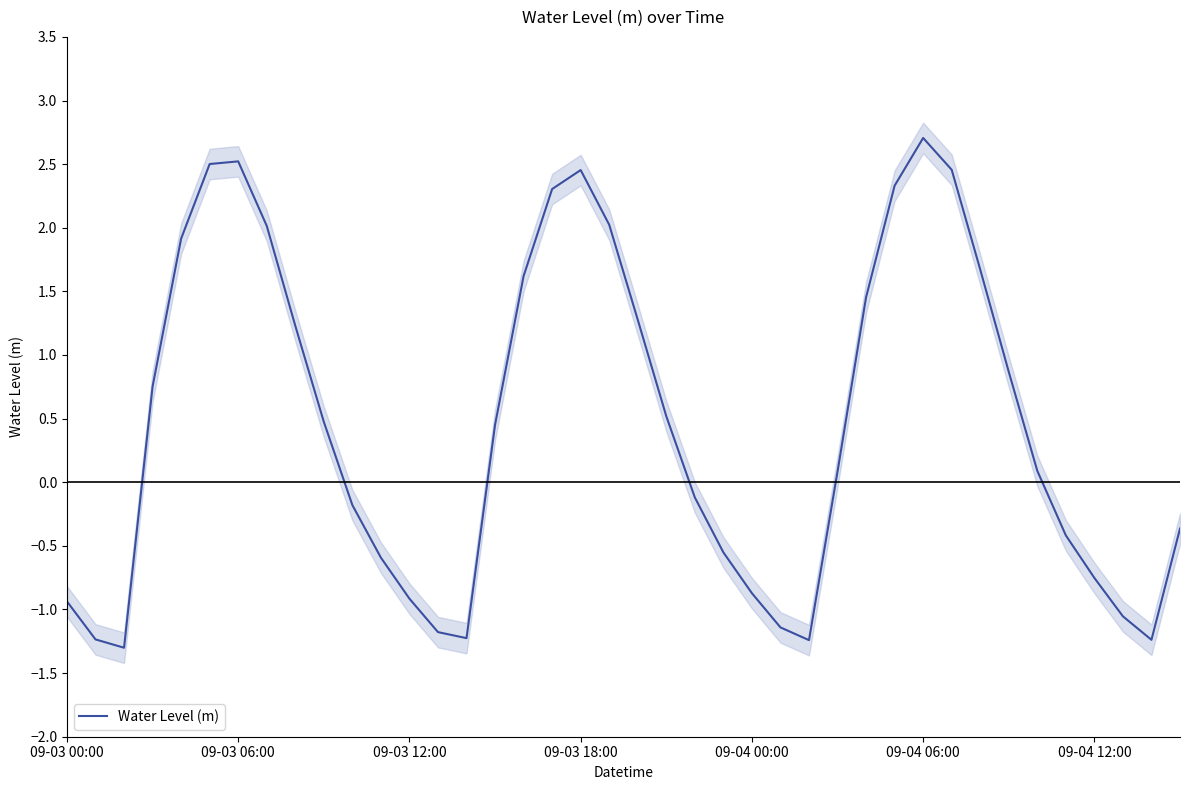

What is the smallest value displayed?

-1.3